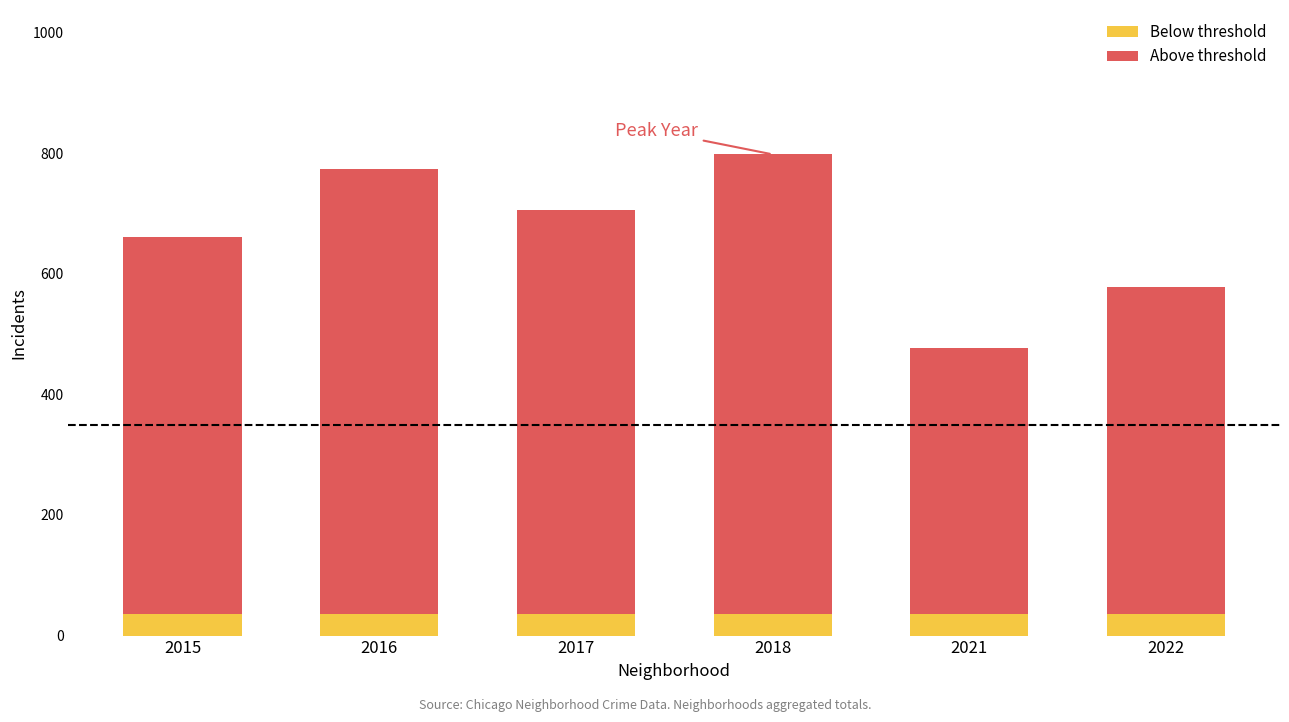

Reading left to right, list the values for the Below threshold series.

35	35	35	35	35	35